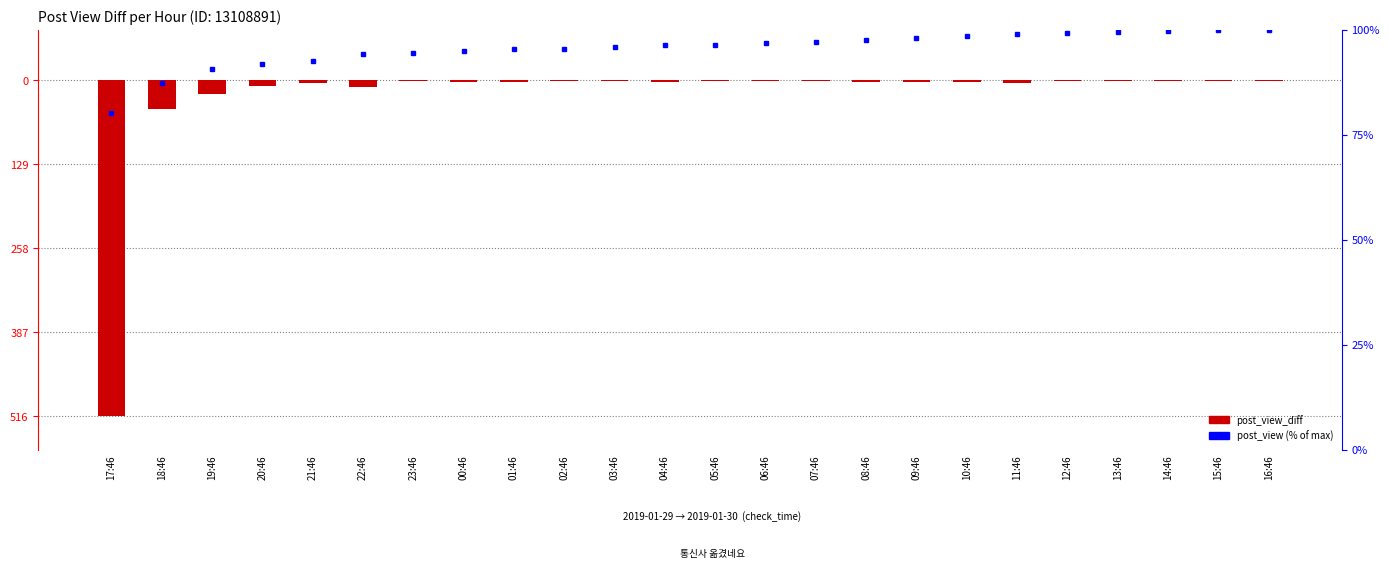

What is the sum of the post_view_diff values at 02:46 and 18:46?

-46.0